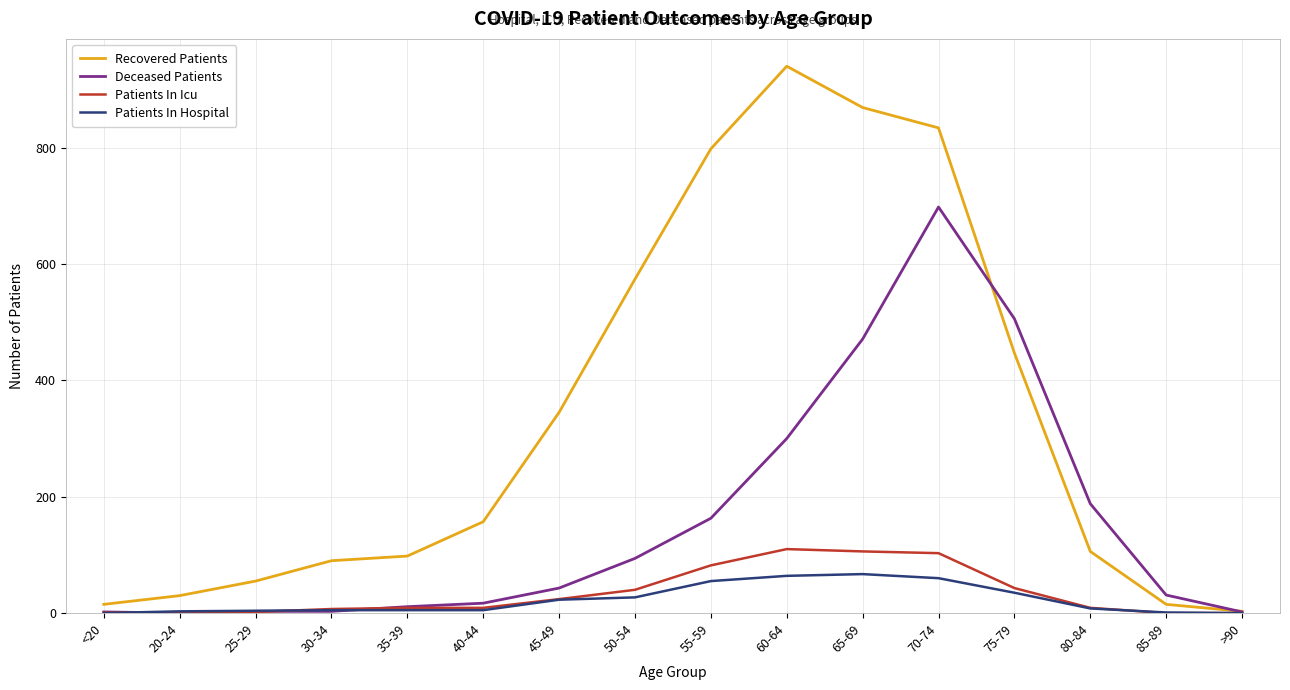

What value does the Patients In Icu series have at 55-59, to the nearest 10?

80